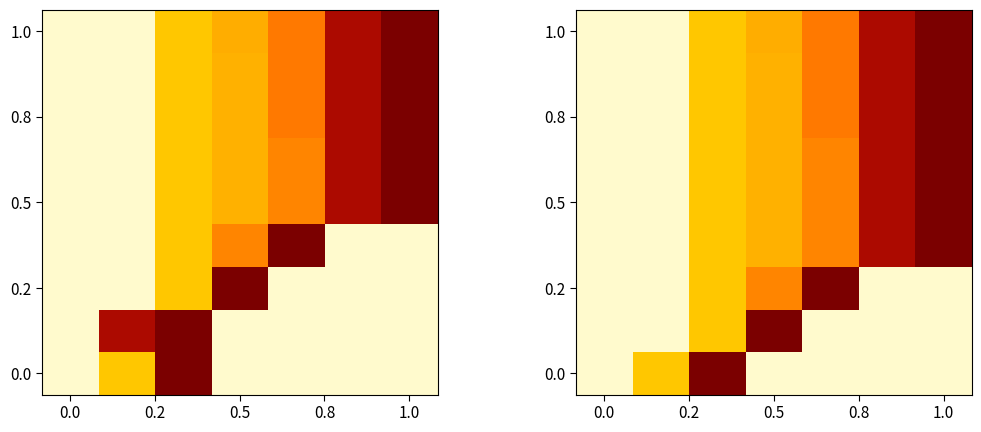

What is the smallest value displayed?

552.0